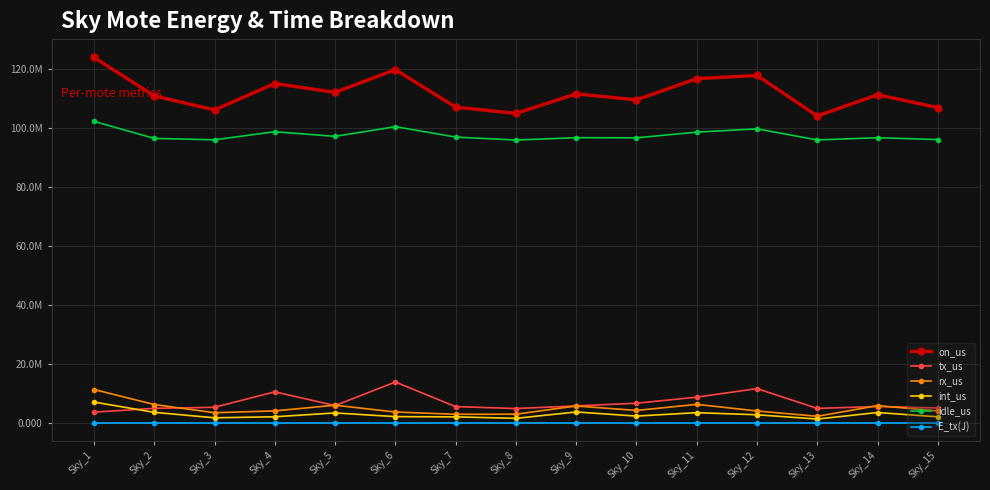

Reading right to left, transcribe all the data shown in this chart.

on_us: Sky_15=107044824.0	Sky_14=111437114.0	Sky_13=104194944.0	Sky_12=117964069.0	Sky_11=116894291.0	Sky_10=109671206.0	Sky_9=111728727.0	Sky_8=105071260.0	Sky_7=107209704.0	Sky_6=119953988.0	Sky_5=112219313.0	Sky_4=115235606.0	Sky_3=106257662.0	Sky_2=111031566.0	Sky_1=124117874.0
tx_us: Sky_15=4956301.0	Sky_14=5460366.0	Sky_13=4810677.0	Sky_12=11542782.0	Sky_11=8638680.0	Sky_10=6574070.0	Sky_9=5662220.0	Sky_8=4768613.0	Sky_7=5423668.0	Sky_6=13779568.0	Sky_5=5775195.0	Sky_4=10450065.0	Sky_3=5188530.0	Sky_2=4837473.0	Sky_1=3536294.0
rx_us: Sky_15=3961368.0	Sky_14=5750722.0	Sky_13=2124516.0	Sky_12=3945107.0	Sky_11=6187315.0	Sky_10=4122770.0	Sky_9=5639259.0	Sky_8=2840537.0	Sky_7=2814709.0	Sky_6=3586315.0	Sky_5=5902093.0	Sky_4=3967974.0	Sky_3=3346128.0	Sky_2=6135865.0	Sky_1=11233144.0
int_us: Sky_15=1953102.0	Sky_14=3413457.0	Sky_13=1203270.0	Sky_12=2647184.0	Sky_11=3363976.0	Sky_10=2204952.0	Sky_9=3599836.0	Sky_8=1438777.0	Sky_7=1940068.0	Sky_6=2024191.0	Sky_5=3273964.0	Sky_4=1970005.0	Sky_3=1623004.0	Sky_2=3472594.0	Sky_1=6978085.0
idle_us: Sky_15=96174053.0	Sky_14=96812569.0	Sky_13=96056481.0	Sky_12=99828996.0	Sky_11=98704320.0	Sky_10=96769414.0	Sky_9=96827412.0	Sky_8=96023333.0	Sky_7=97031259.0	Sky_6=100563914.0	Sky_5=97268061.0	Sky_4=98847562.0	Sky_3=96100000.0	Sky_2=96585634.0	Sky_1=102370351.0
E_tx(J): Sky_15=0.3	Sky_14=0.3	Sky_13=0.3	Sky_12=0.6	Sky_11=0.5	Sky_10=0.3	Sky_9=0.3	Sky_8=0.2	Sky_7=0.3	Sky_6=0.7	Sky_5=0.3	Sky_4=0.5	Sky_3=0.3	Sky_2=0.3	Sky_1=0.2